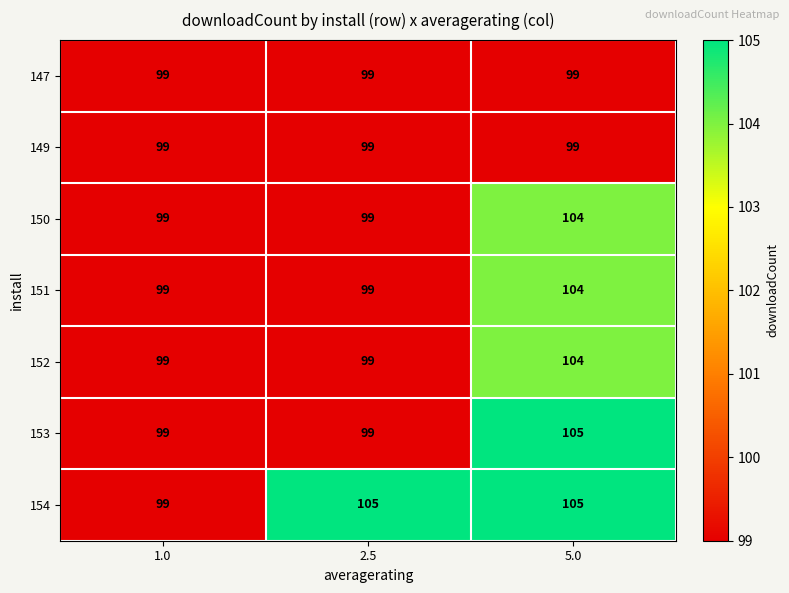

What is the approximate value of 154 at 5.0?

105